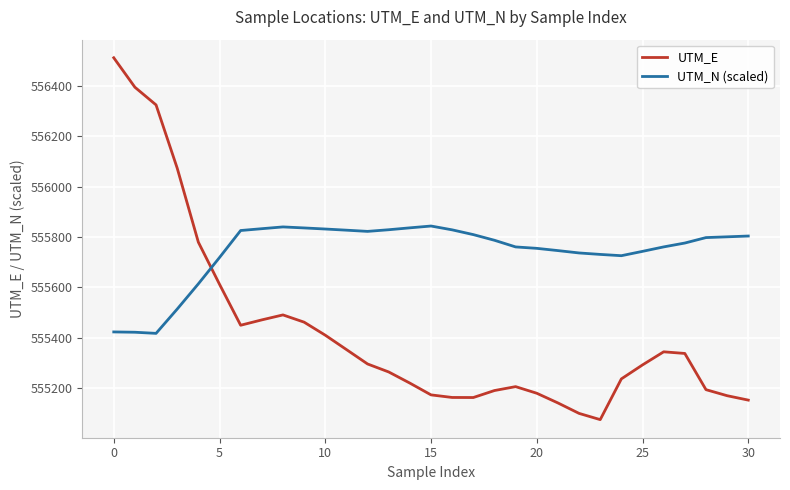

What is the greatest value displayed?

556512.0